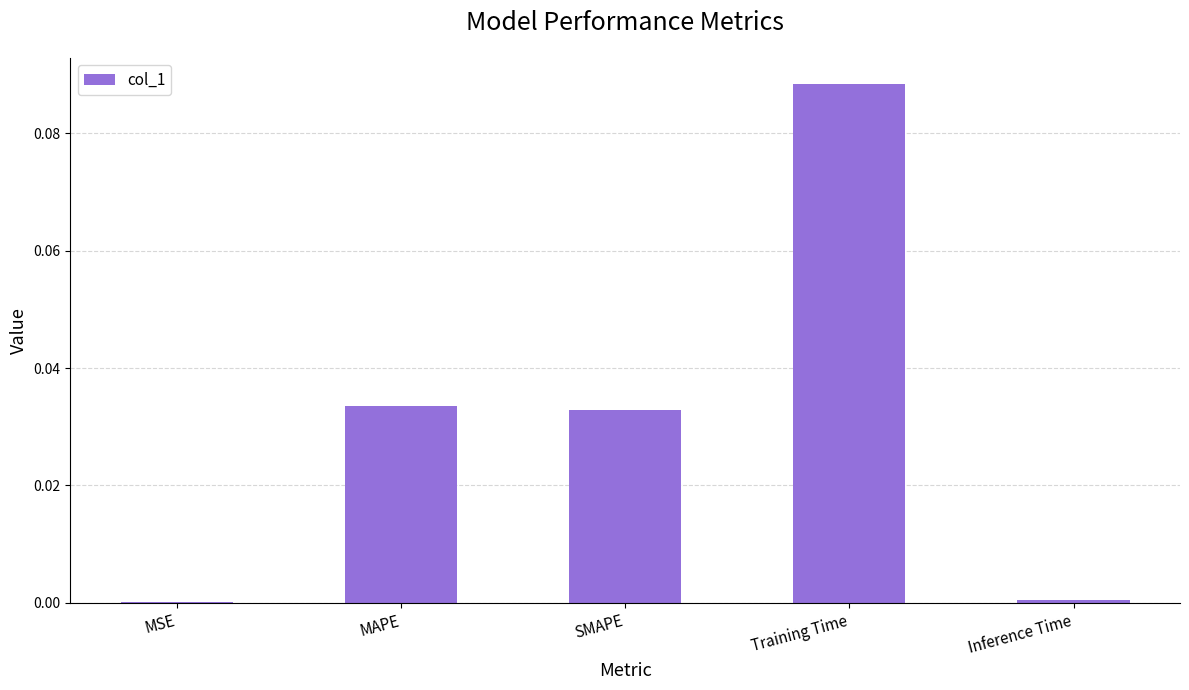

Which has a higher value, Training Time or MSE?

Training Time